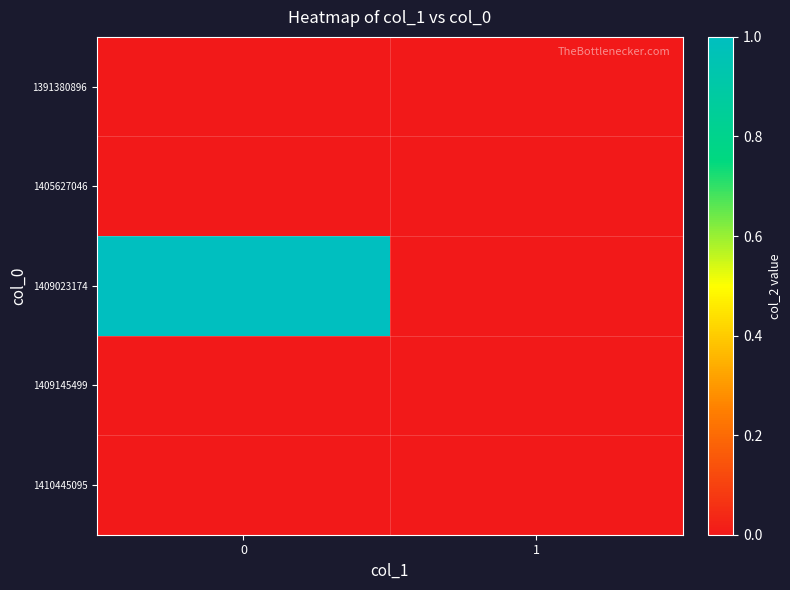

At 0, list the series in order from largest to smallest.

1409023174, 1391380896, 1405627046, 1409145499, 1410445095